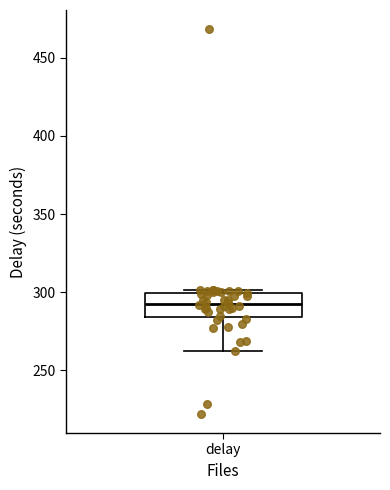

Read this box plot against the y-axis: the position of the median line, the range covered by the box, and the ends of both whiskers. The values are not printed on the chart, so give them approximately, as read against the axis.

median 295, box 285 to 300, whiskers 260 to 300 (just above the box's upper edge)